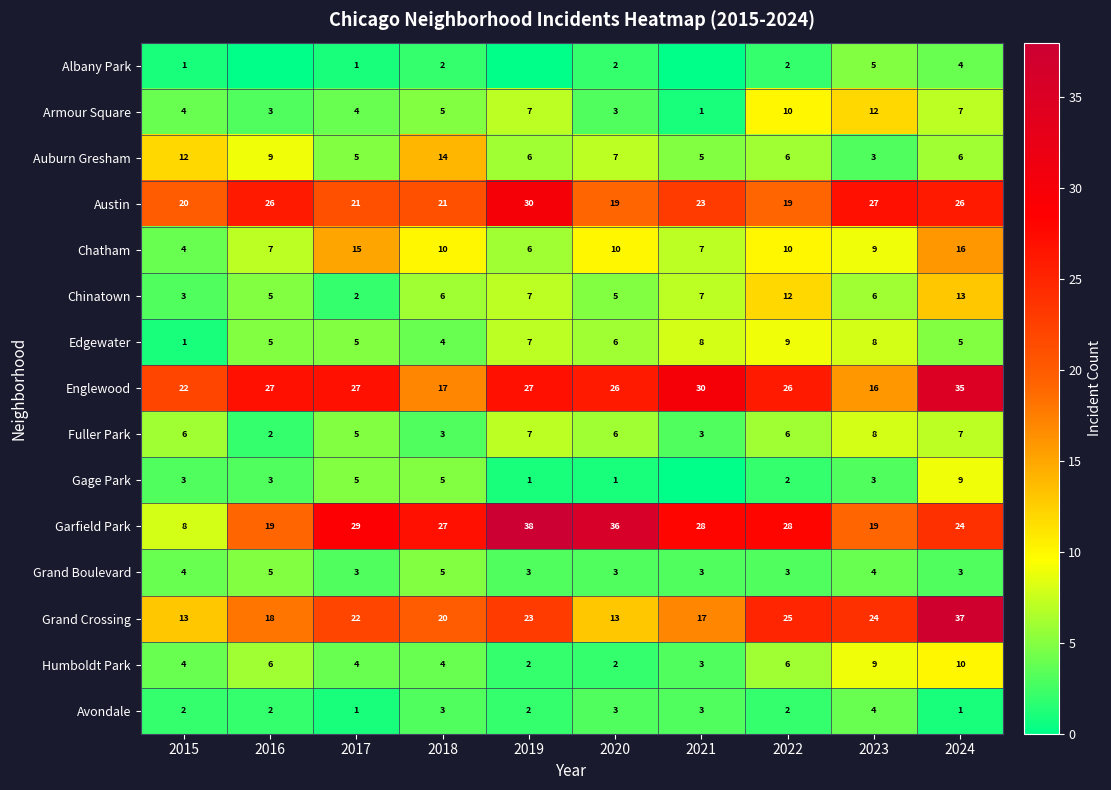

What is the approximate value of Edgewater at 2020?

6